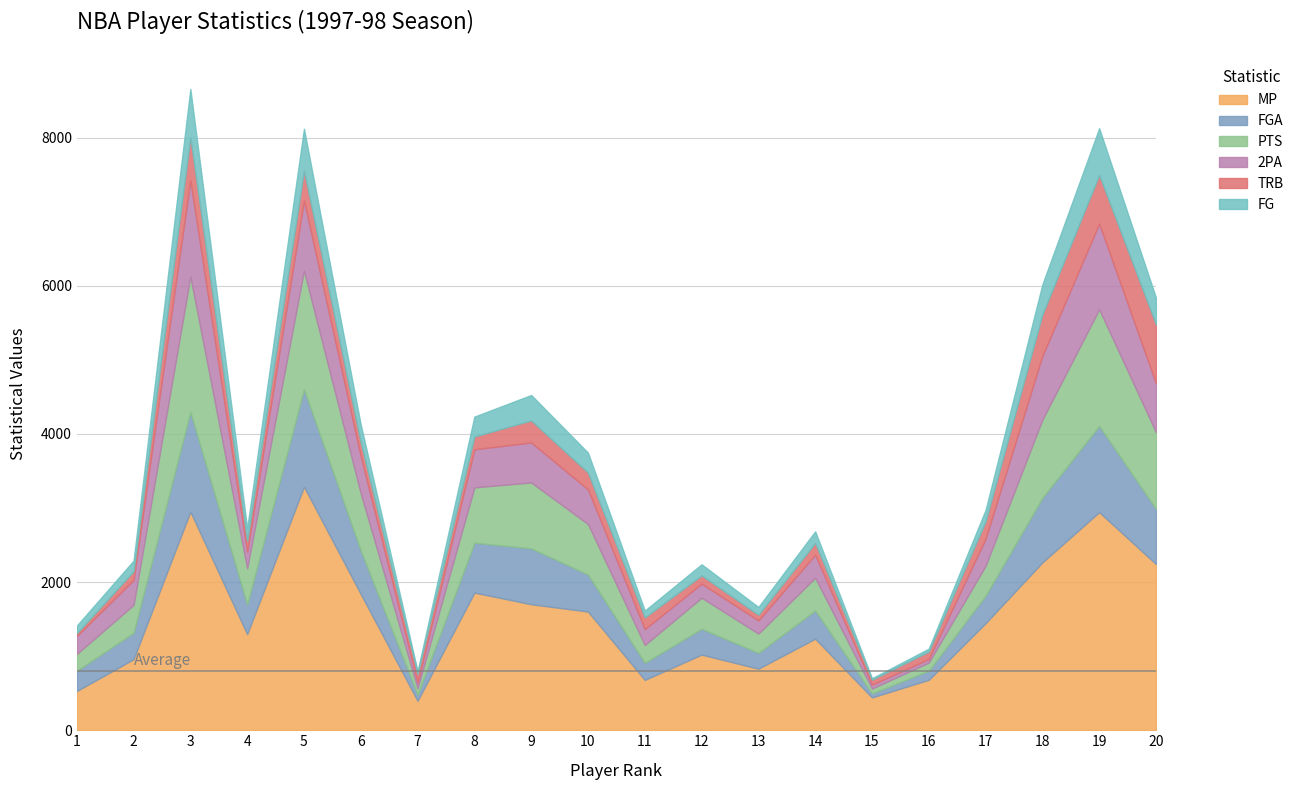

Which category has the lowest value in the TRB series?

1